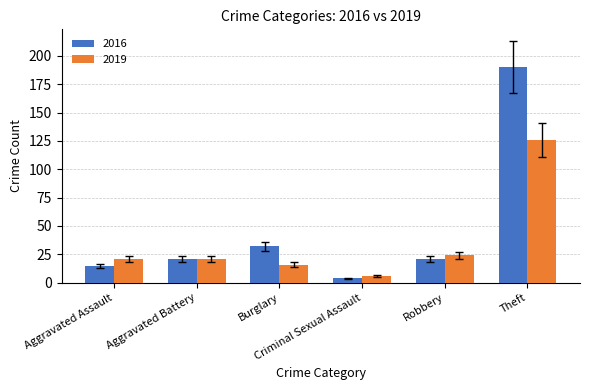

What is the sum of all 2016 values?

283